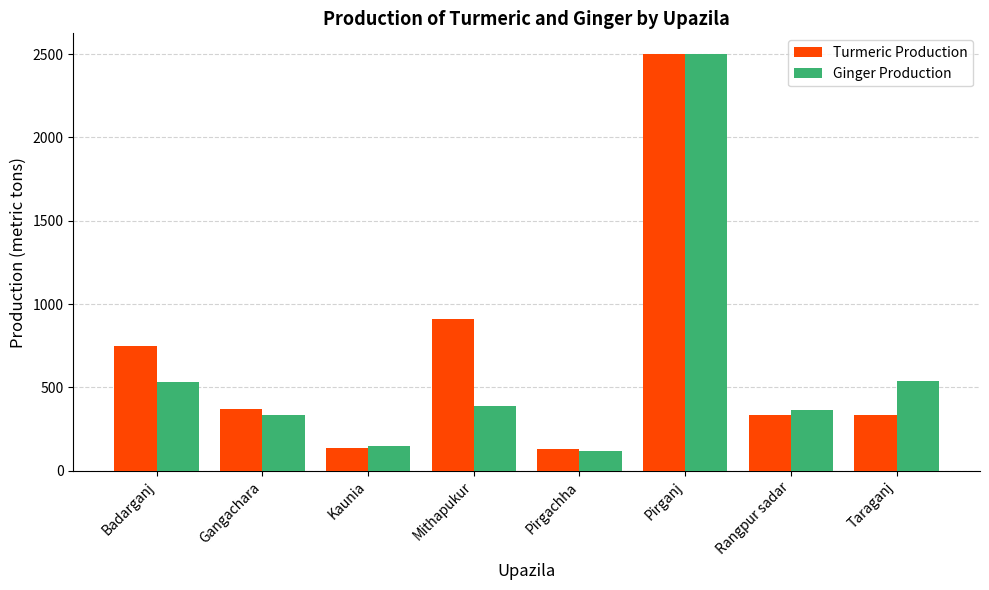

Which series changed the most between Pirgachha and Pirganj?

Ginger Production